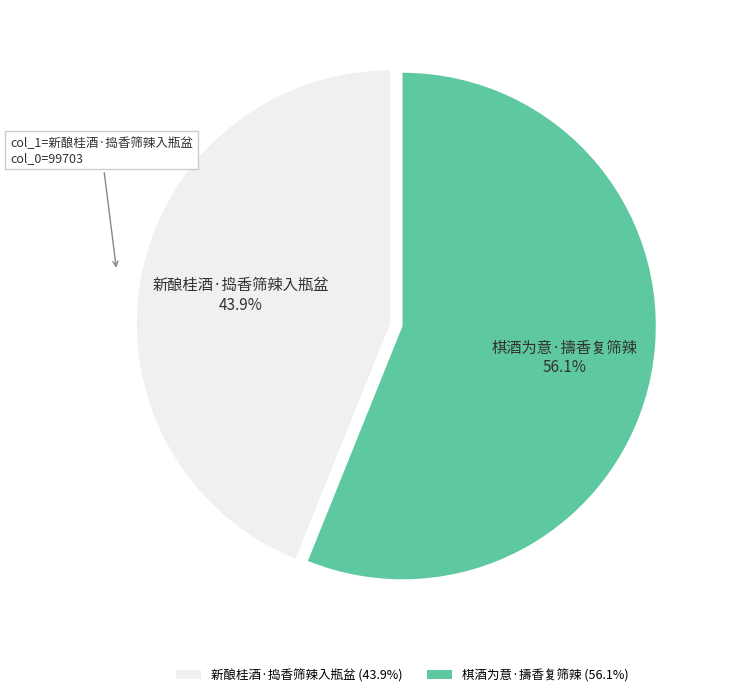

True or false: 棋酒为意·擣香复筛辣 accounts for 56% of the total.

True